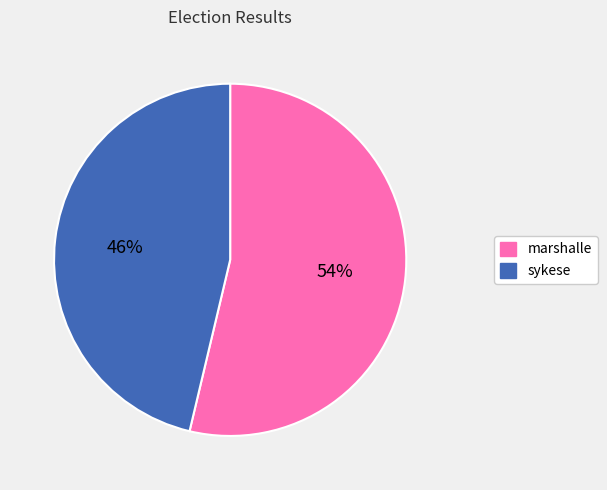

To the nearest percent, what percentage of the pie is sykese?

46%